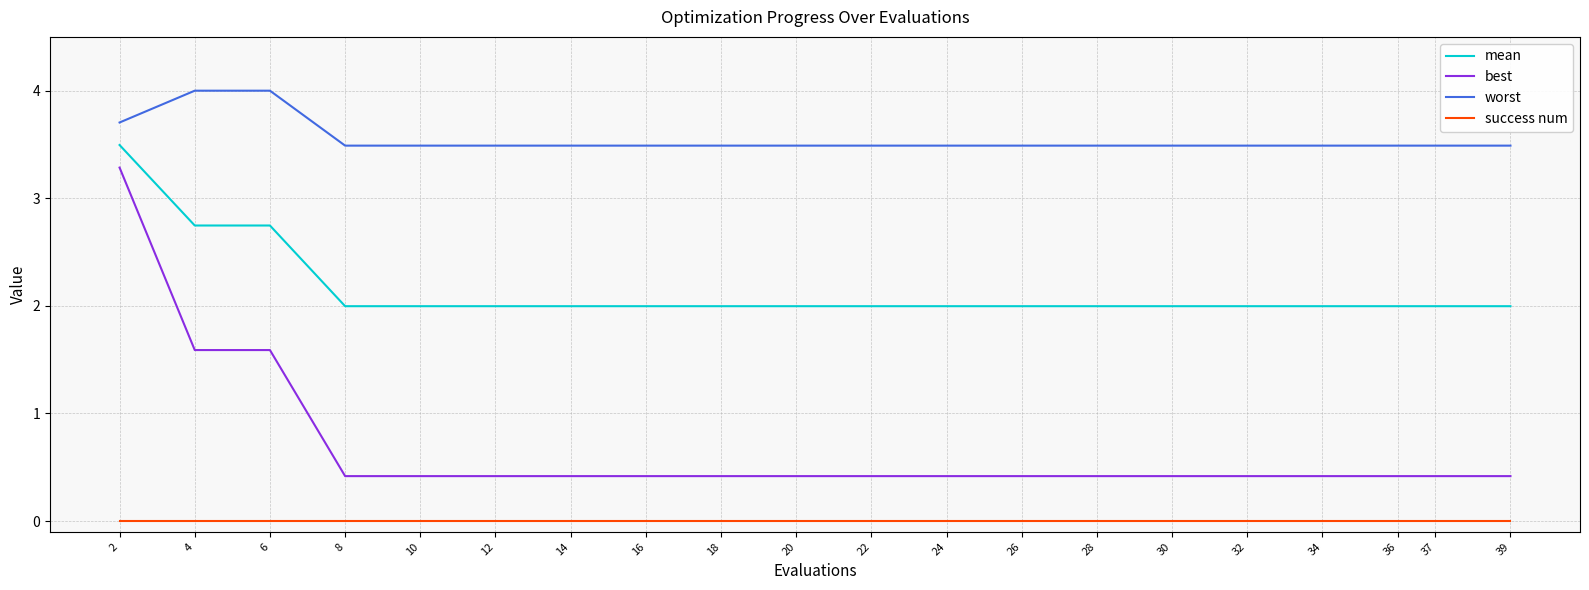

What is the average value of the best series?

0.7